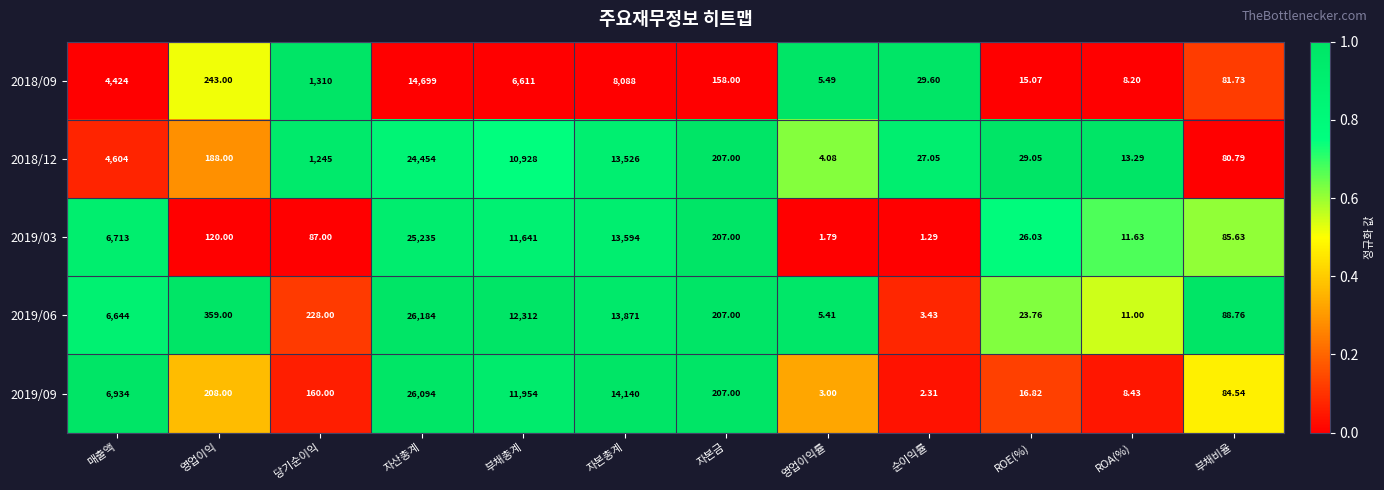

At which category is the sum across all series the highest?

자산총계